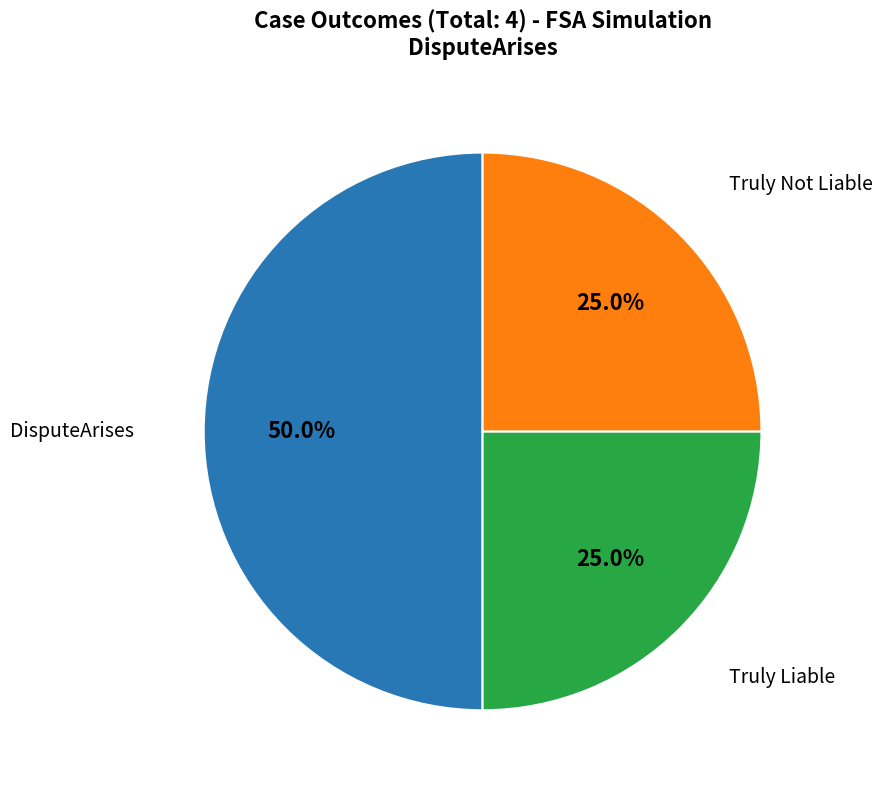

How many segments does this pie chart have?

3